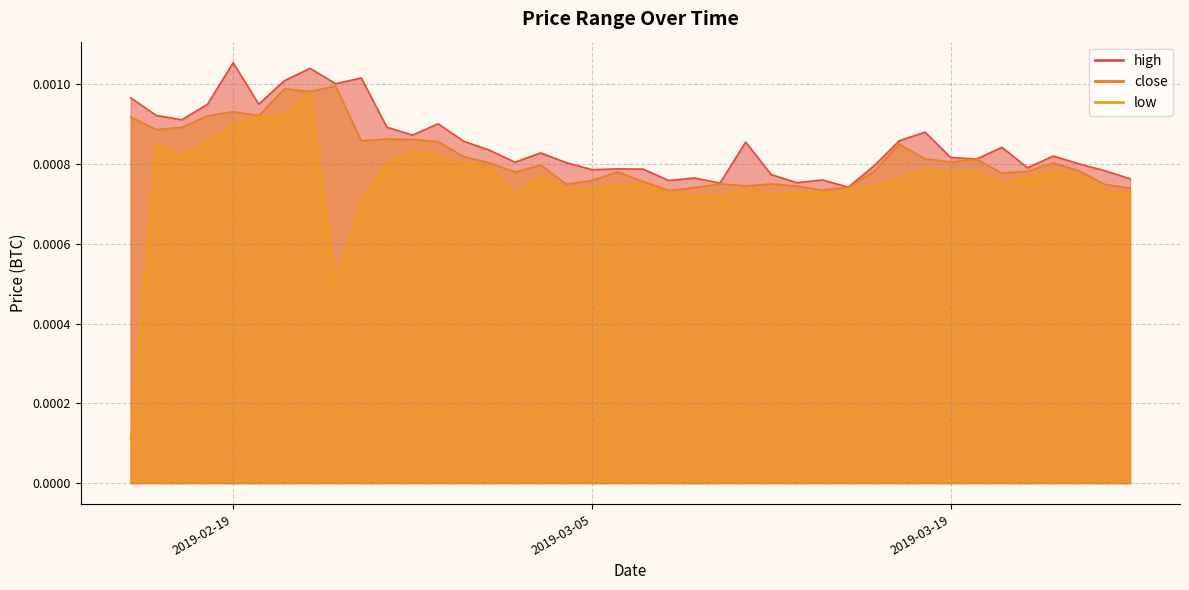

Which series has the largest range (max minus min)?

low